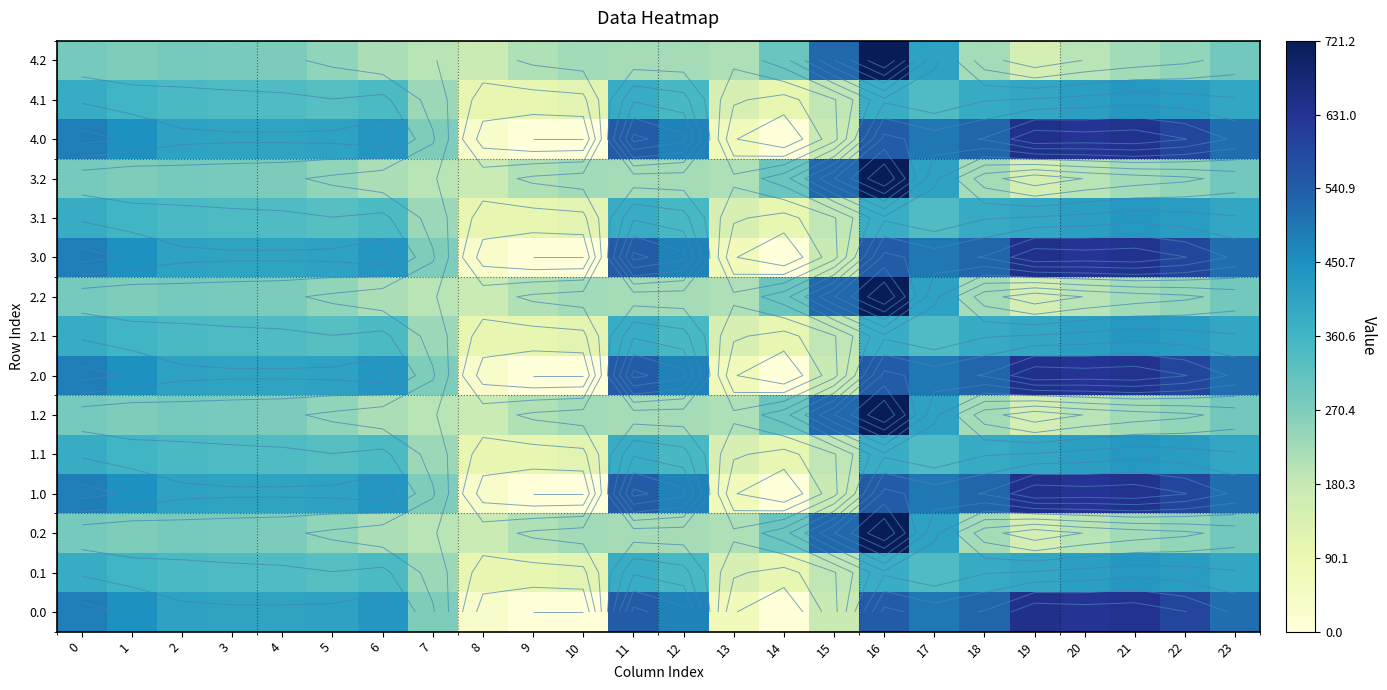

What is the difference between the maximum and second lowest values in the 2.2 series?

551.7